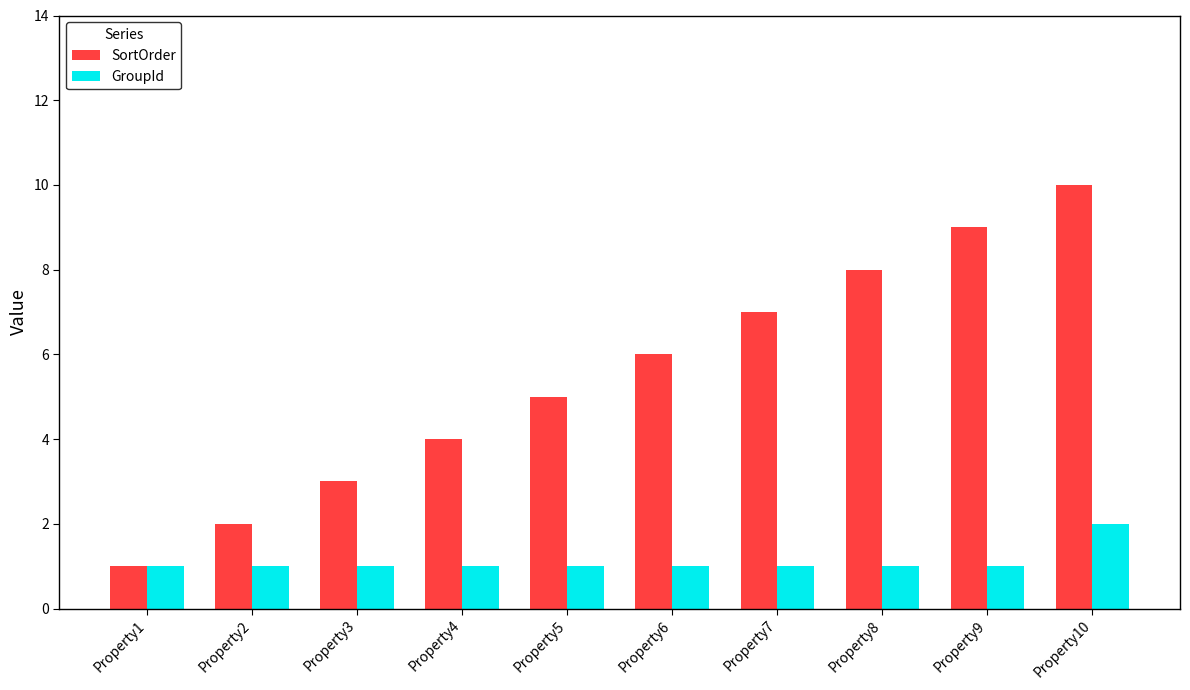

What is the sum of the SortOrder values at Property3 and Property8?

11